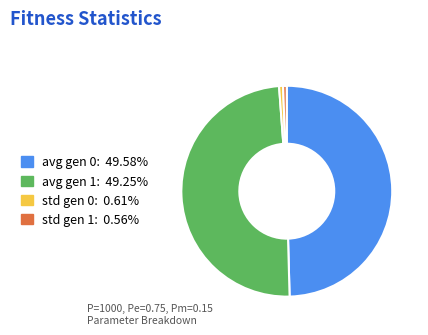

Is there a majority slice in this chart?

No